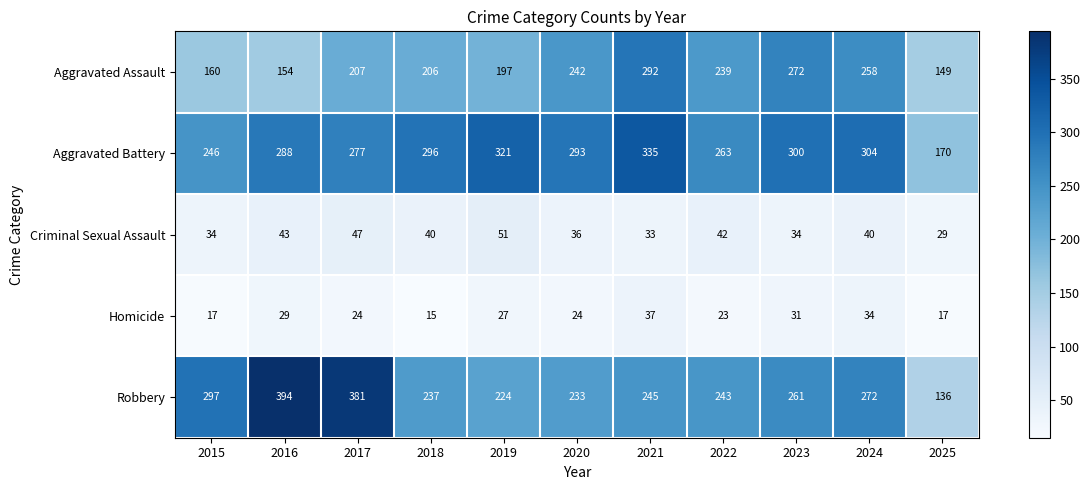

Which series has the largest range (max minus min)?

Robbery